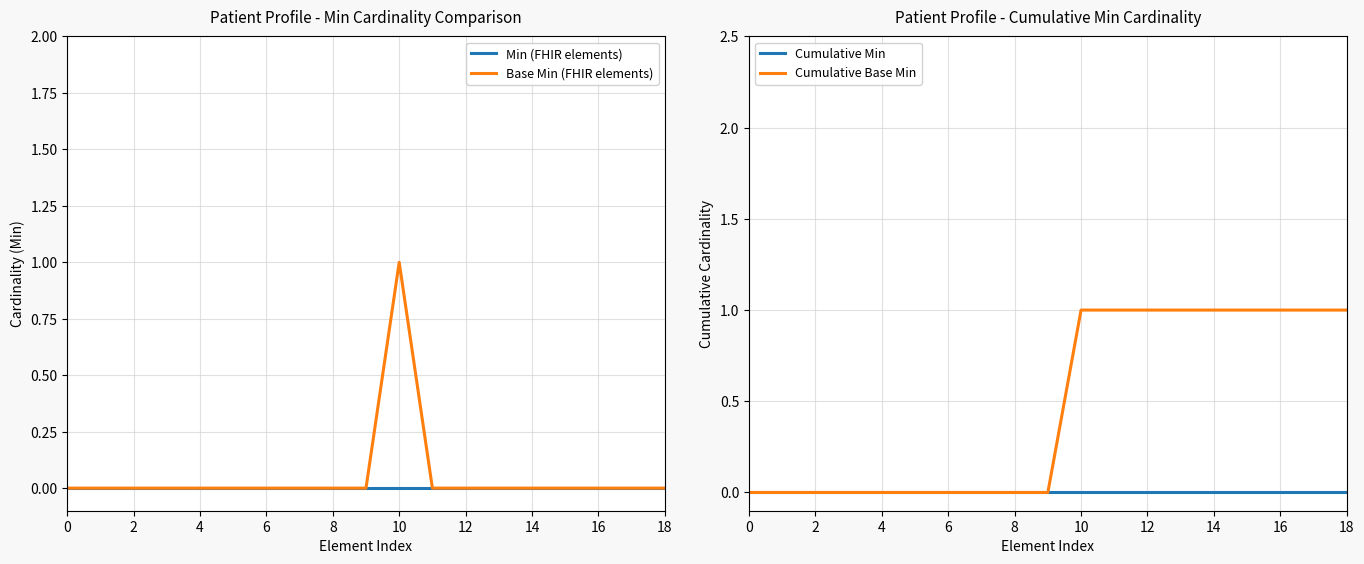

Which series has the widest spread of values?

Base Min (FHIR elements)